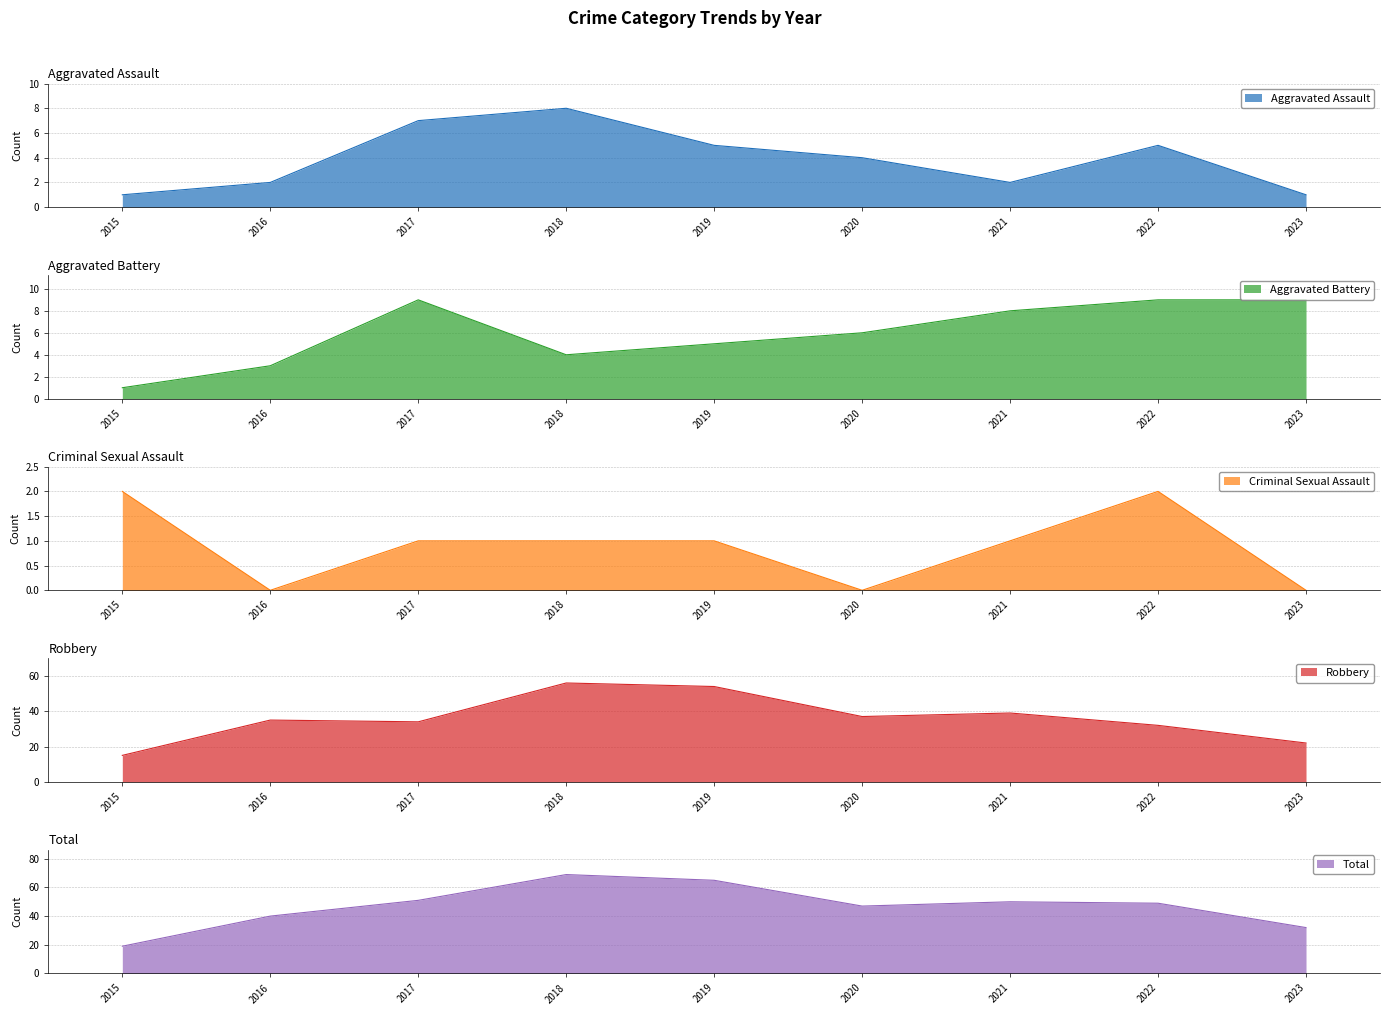

Where is Criminal Sexual Assault nearest to the value 1?

2017